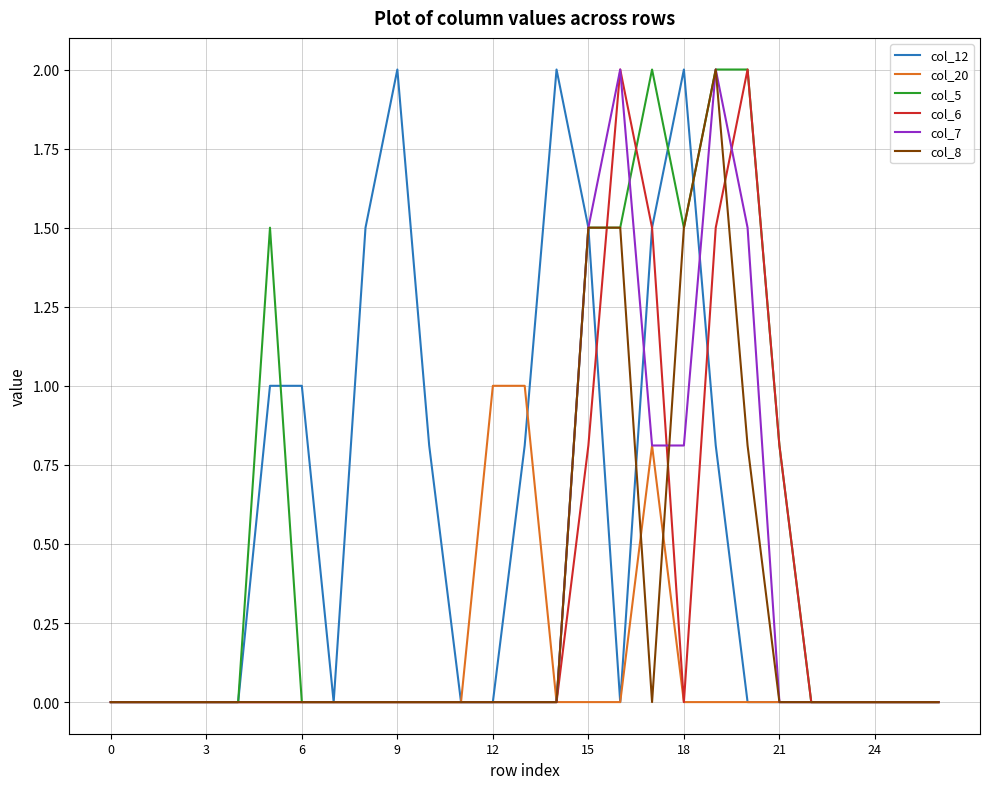

What is the greatest value displayed?

2.0